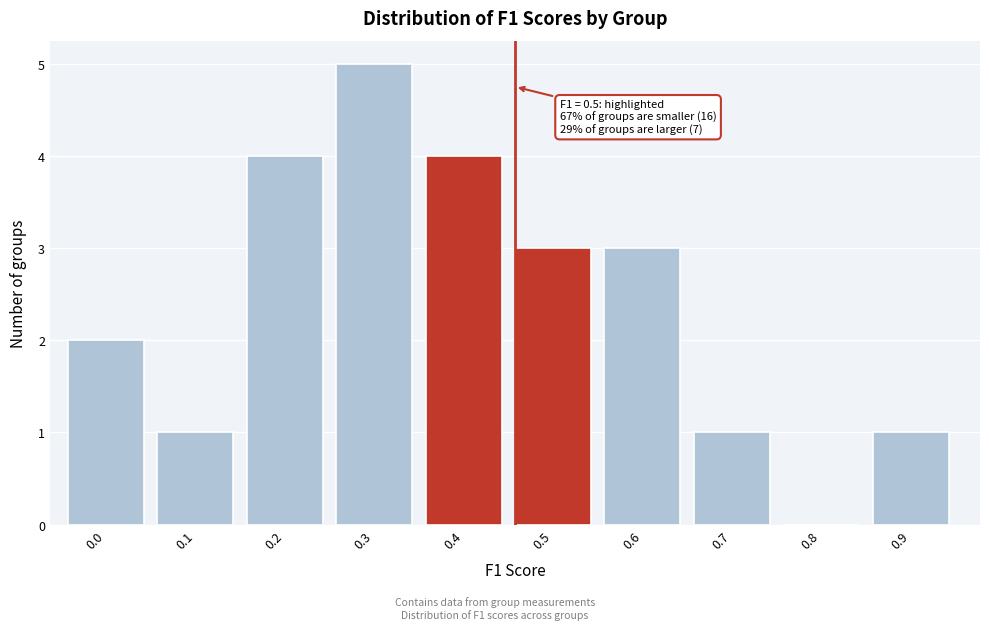

What is the maximum value shown in the chart?

5